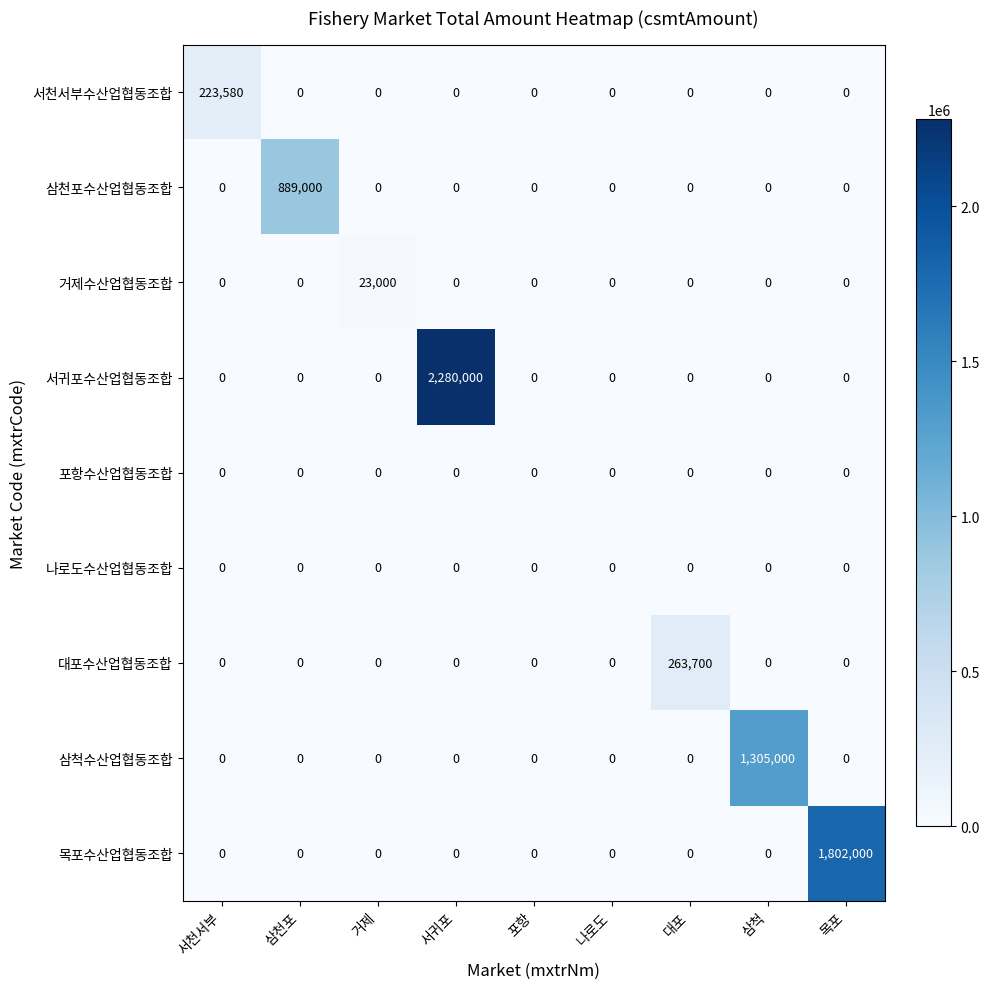

At how many categories does at least one series exceed 506137?

4